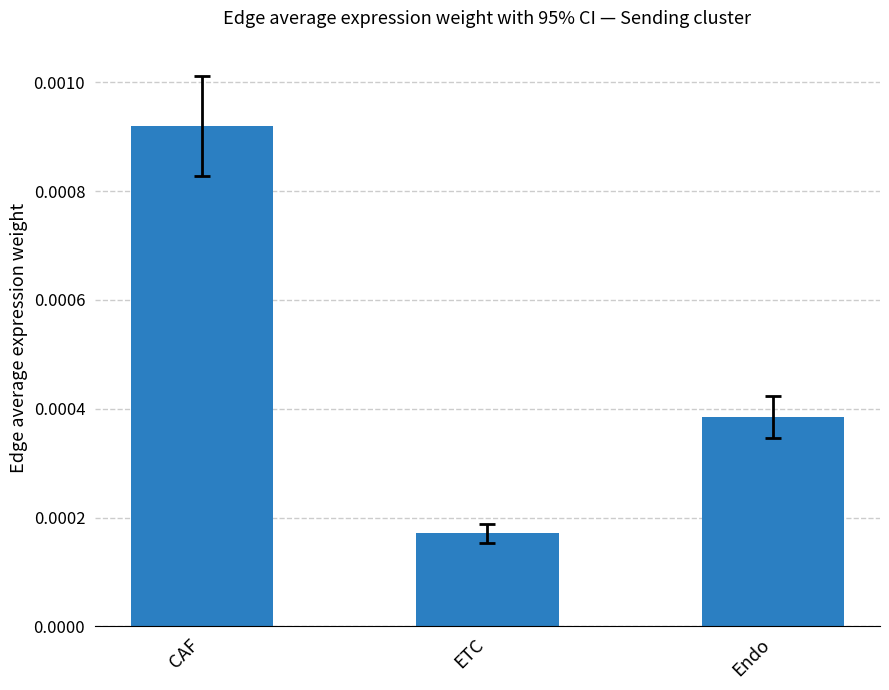

Are the bars horizontal?

No